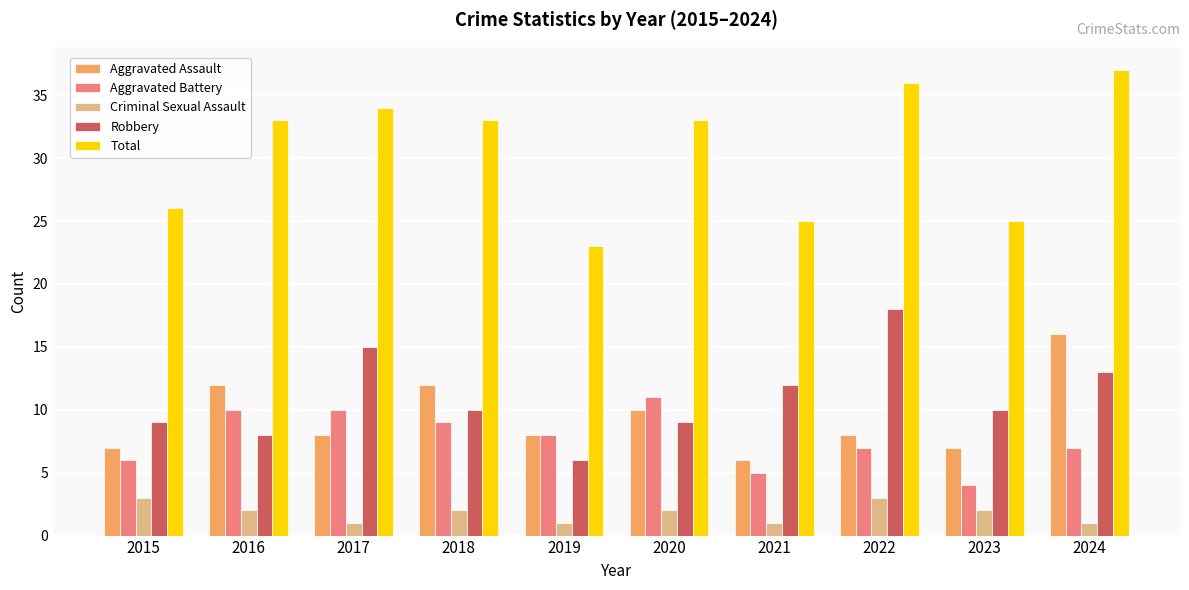

What is the sum of the Aggravated Battery values at 2024 and 2022?

14